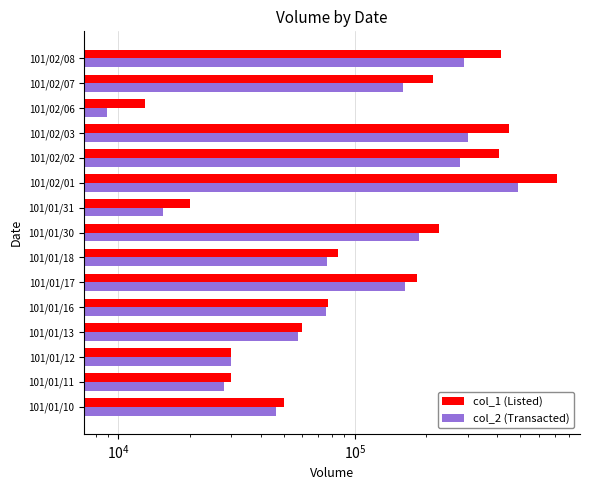

What is the value of the col_1 (Listed) bar at the 6th from the left?

183000